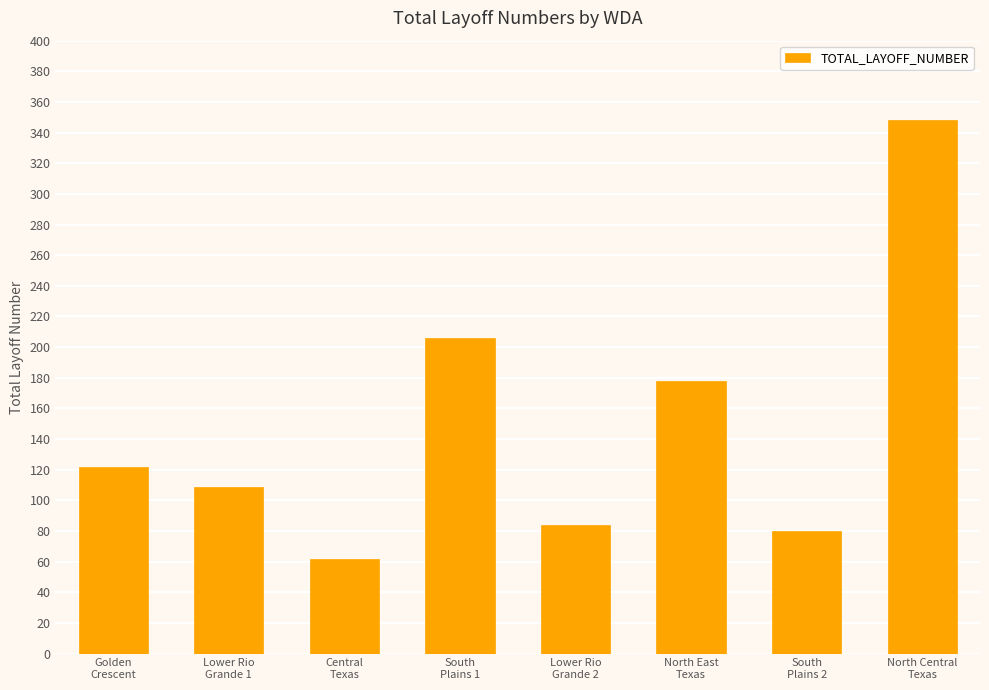

What is the sum of all values?

1189